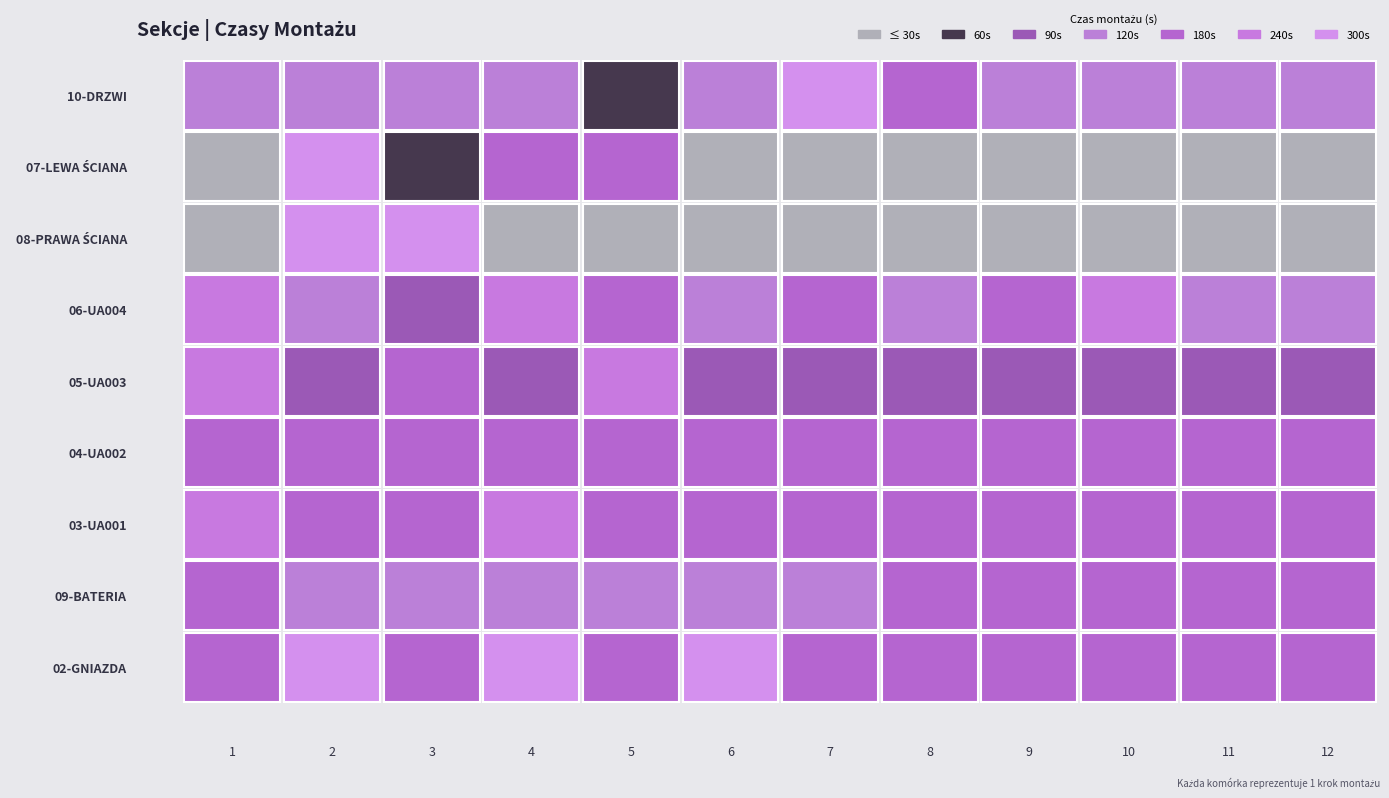

Which series has the largest range (max minus min)?

07-LEWA ŚCIANA